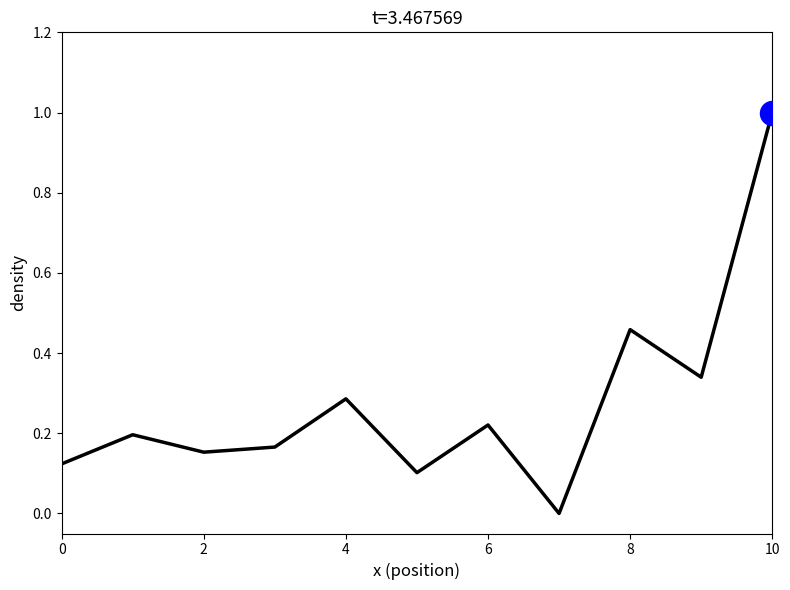

What is the maximum value shown in the chart?

1.0